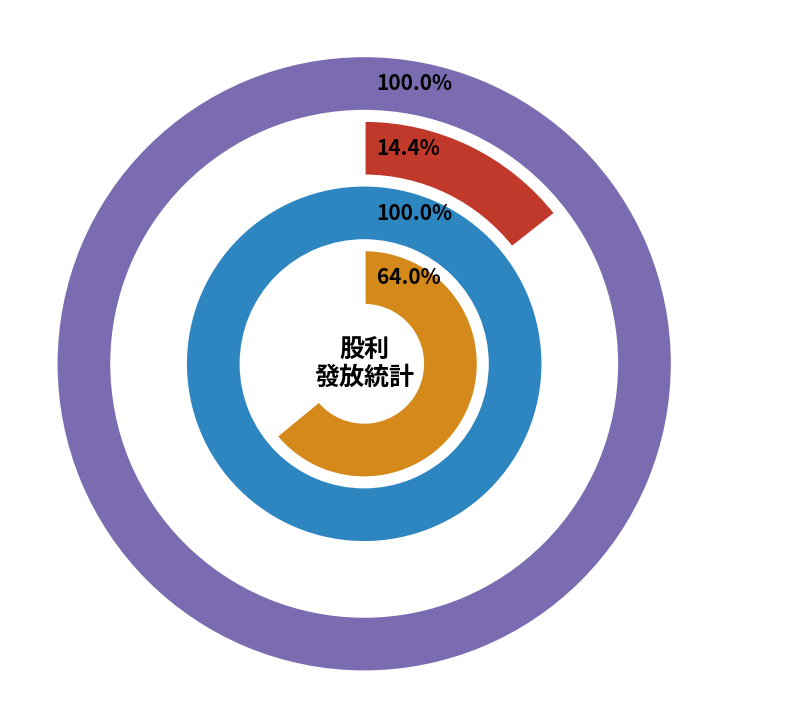

Between 2022 and 2018, which is larger?

2018